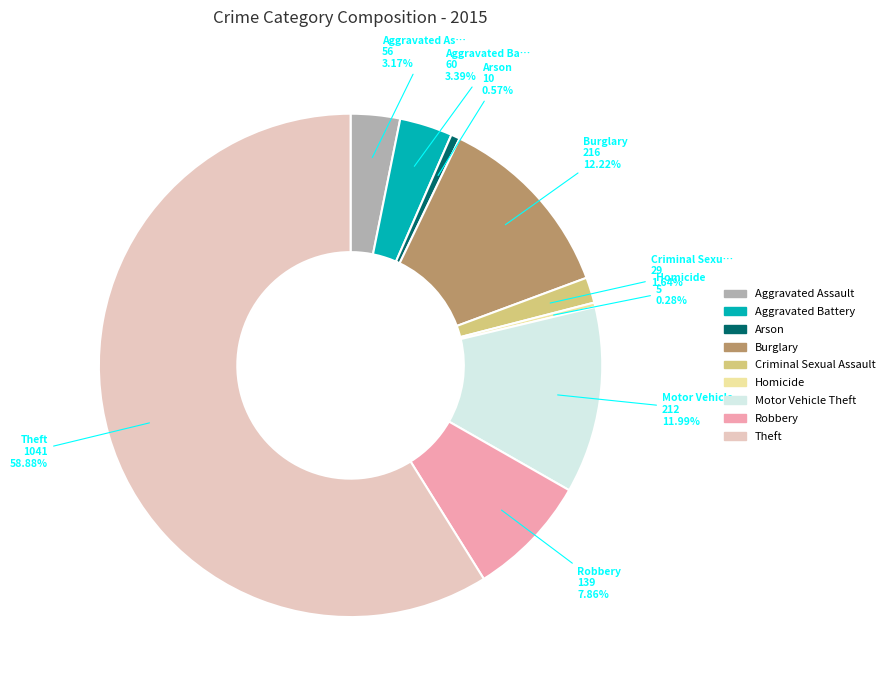

How many segments does this pie chart have?

9